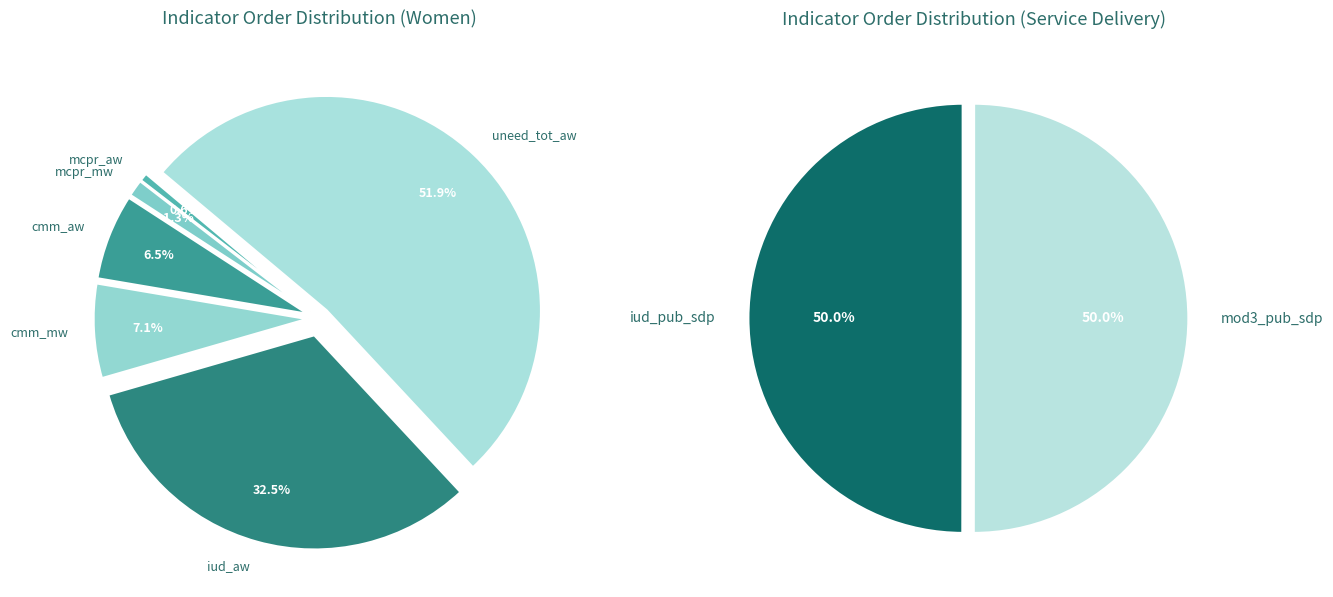

How many slices are in this pie chart?

8